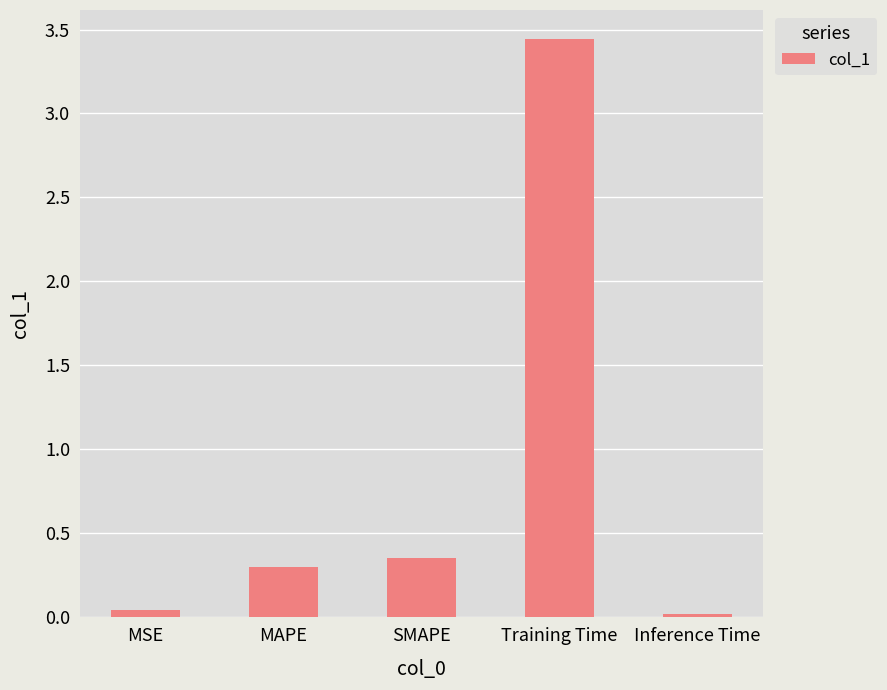

Between Training Time and MSE, which is larger?

Training Time